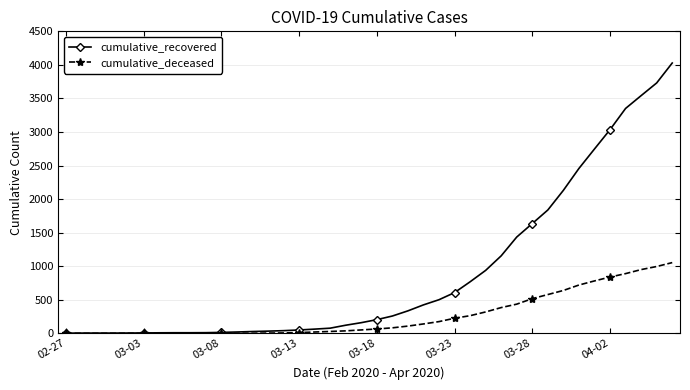

What are all the series names shown in the legend?

cumulative_recovered, cumulative_deceased